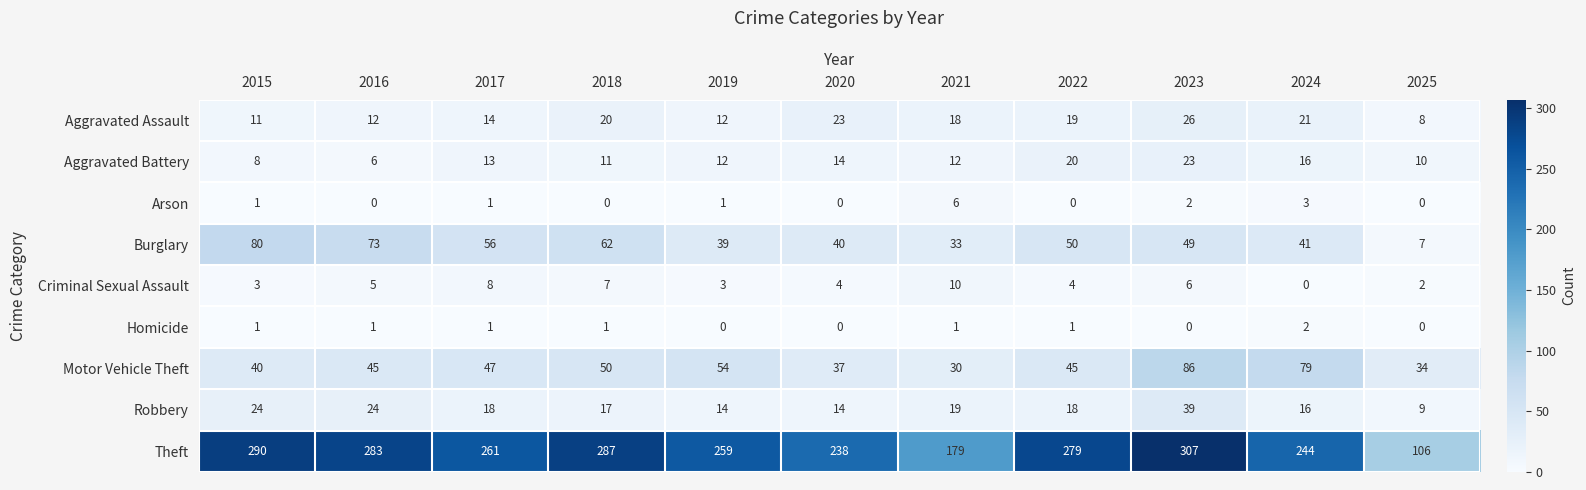

At which label is Burglary closest to 43?

2024